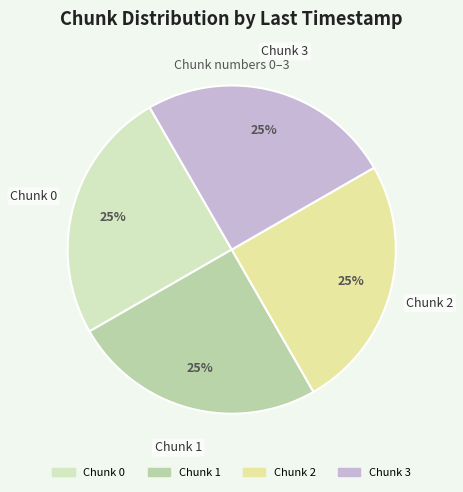

To the nearest percent, what is the average slice percentage?

25%